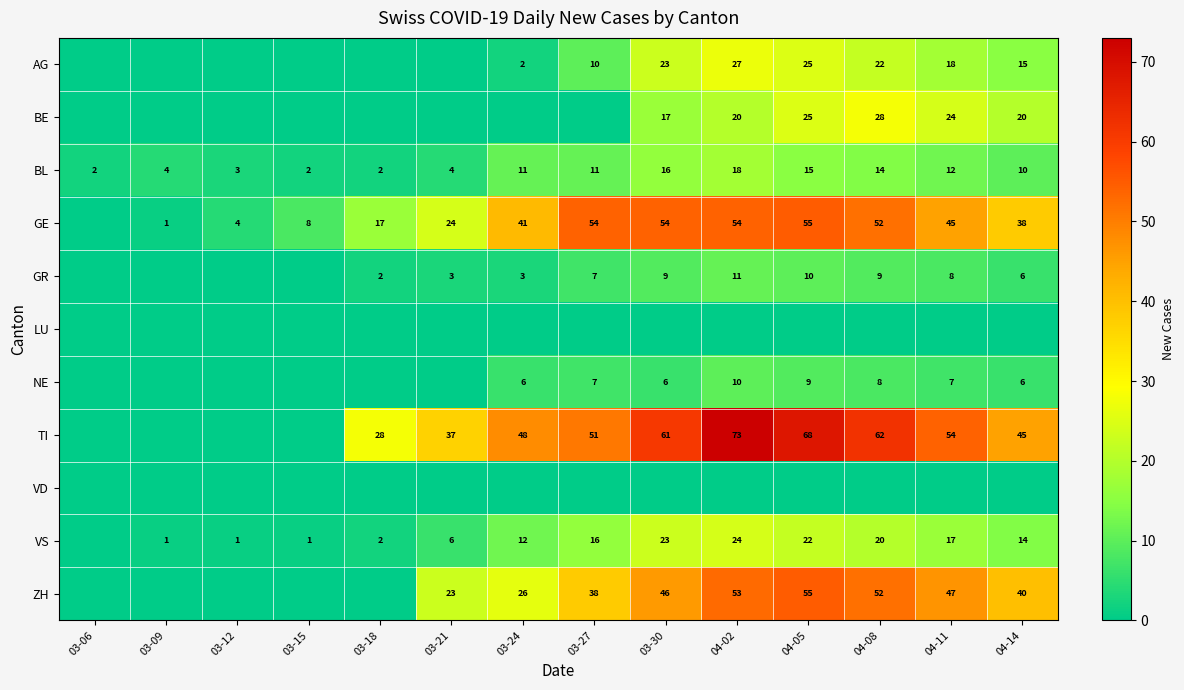

Which has a higher value, 03-30 or 04-14?

03-30